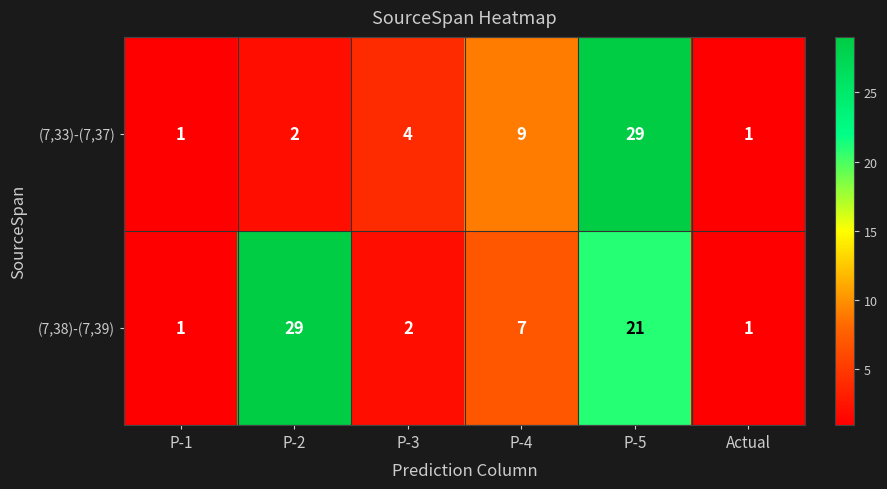

Which series has the largest total across all categories?

(7,38)-(7,39)